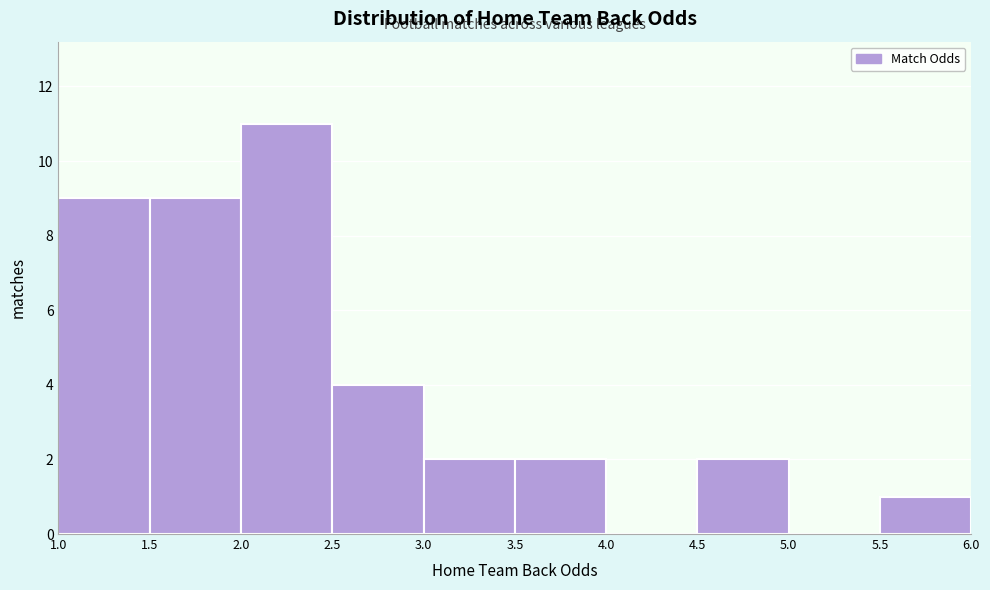

What is the height of the bar covering 2.0 to 2.5 on the x-axis? The values are not printed on the chart, so give them approximately, as read against the axis.

11